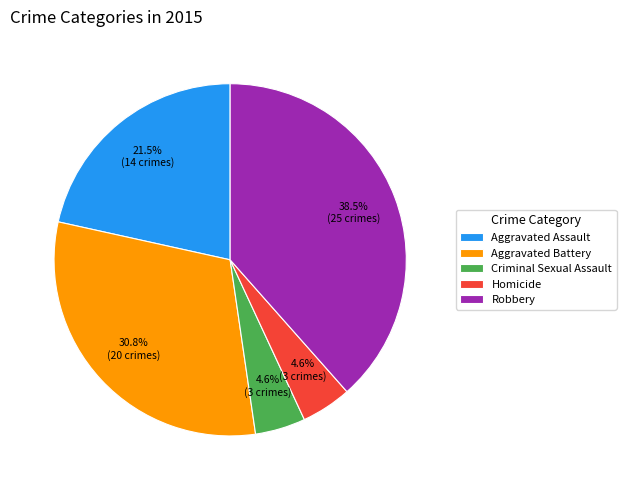

Count the number of slices in the pie.

5